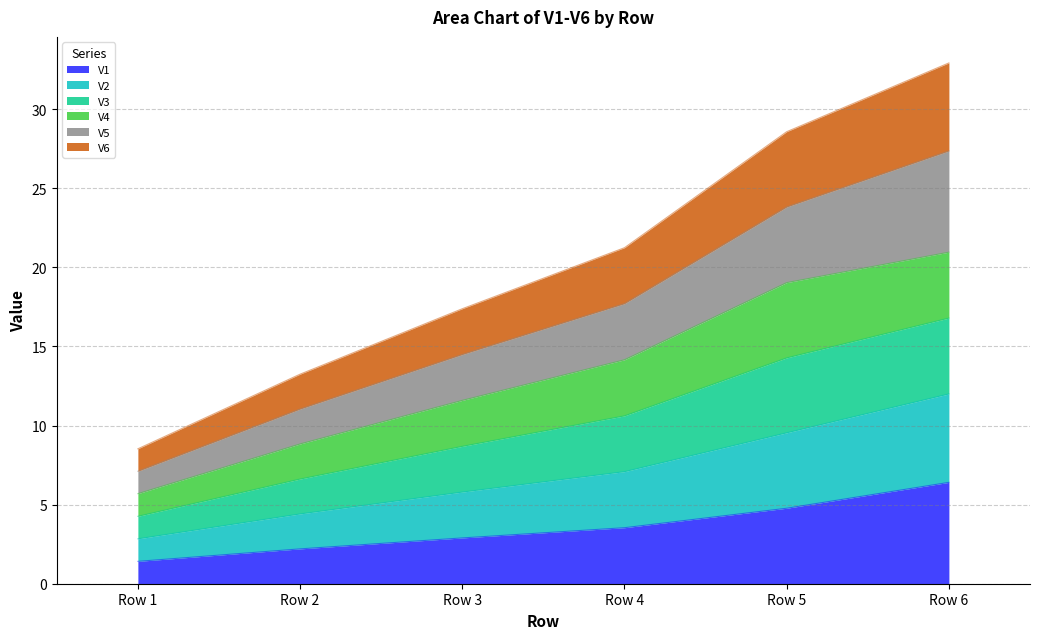

What is the value of the V1 point at the 1st from the left?

1.4